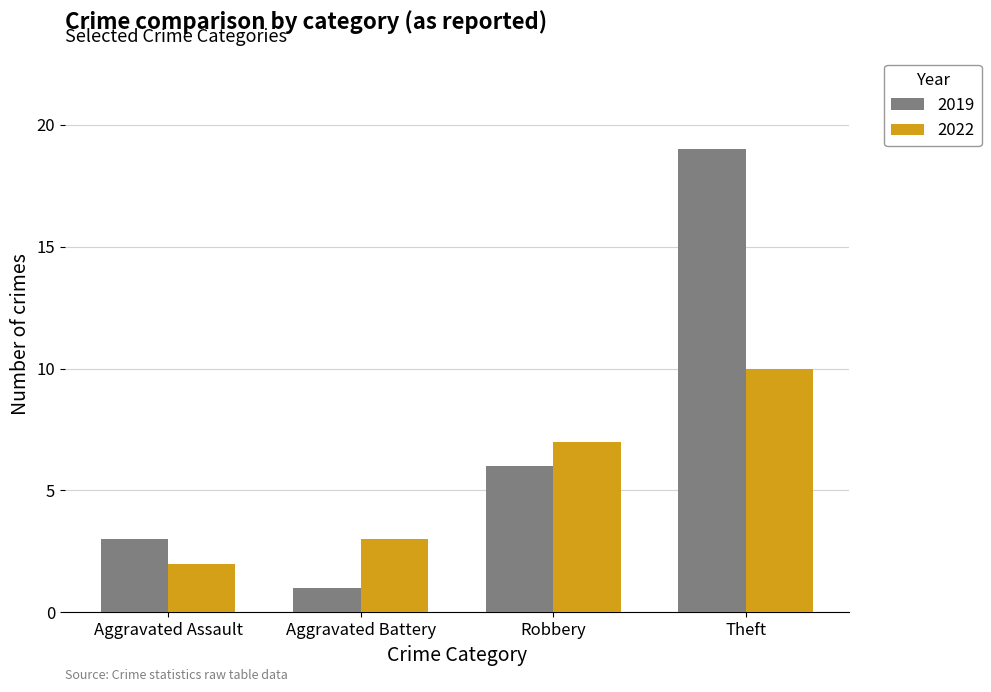

What is the smallest value displayed?

1